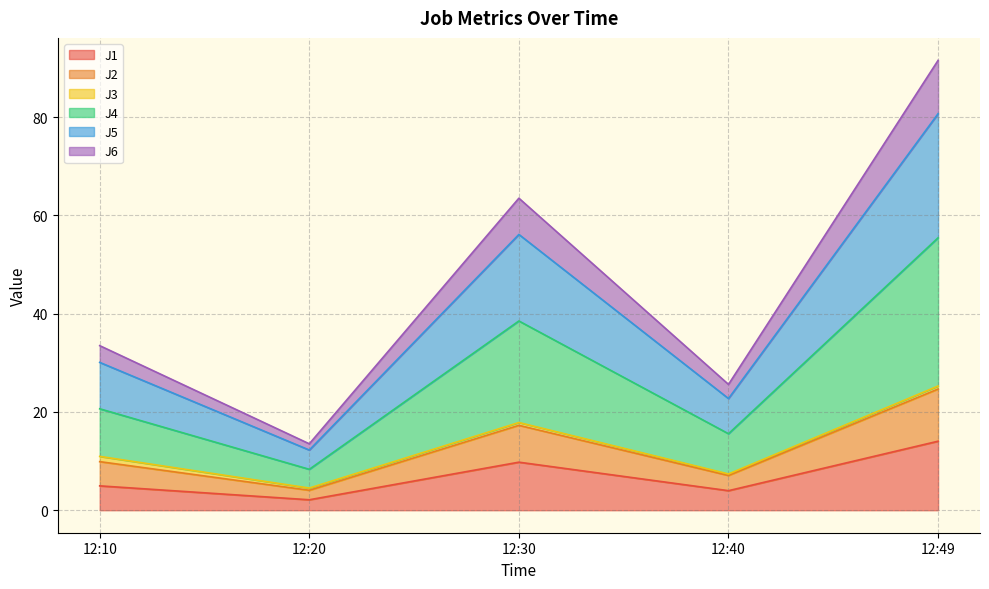

Which series changed the most between 12:30 and 12:49?

J4